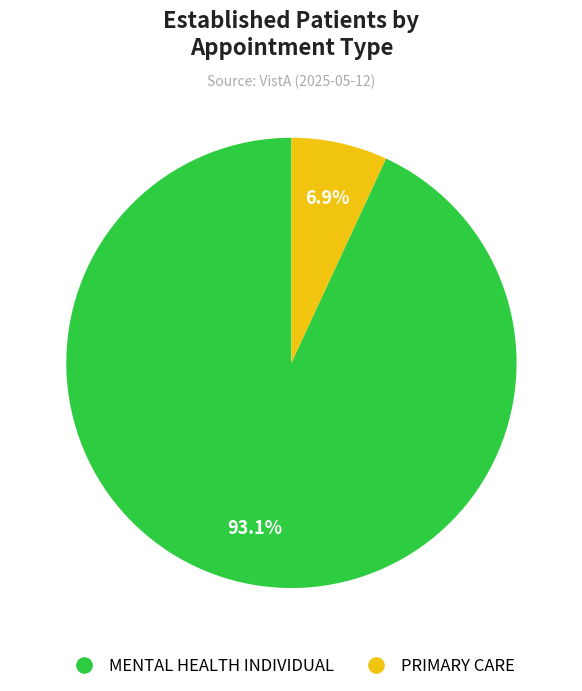

Is it true that PRIMARY CARE is 7% of the pie?

True